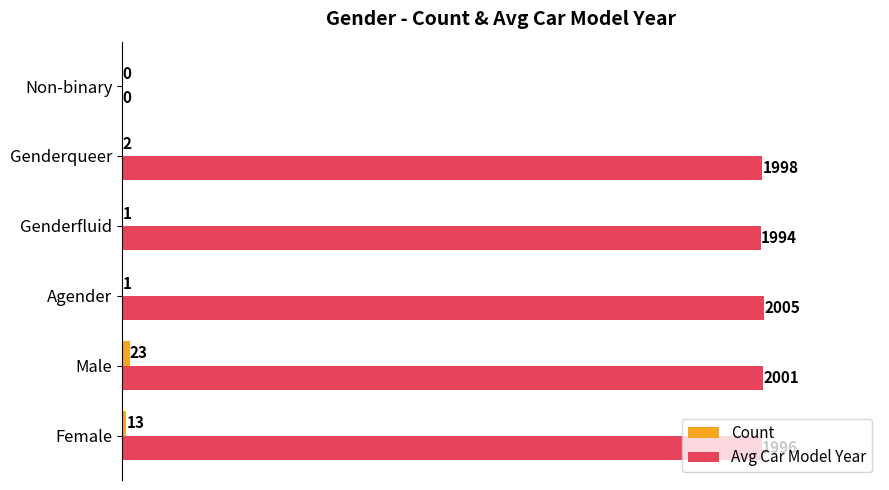

Between Female and Non-binary, which series saw the biggest shift?

Avg Car Model Year